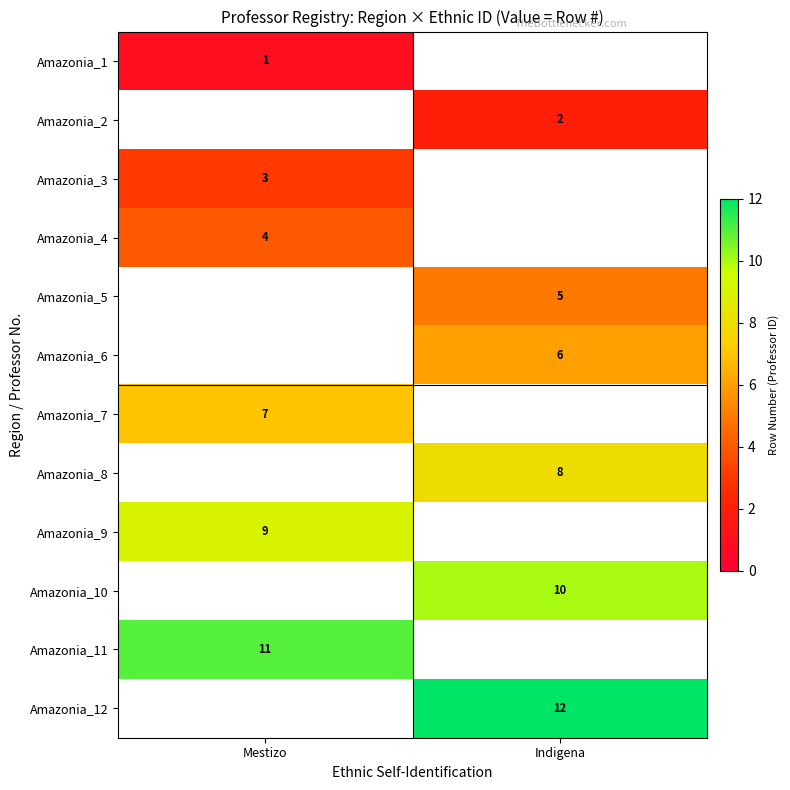

List the series in order of their overall mean, lowest first.

Amazonia_1, Amazonia_2, Amazonia_3, Amazonia_4, Amazonia_5, Amazonia_6, Amazonia_7, Amazonia_8, Amazonia_9, Amazonia_10, Amazonia_11, Amazonia_12